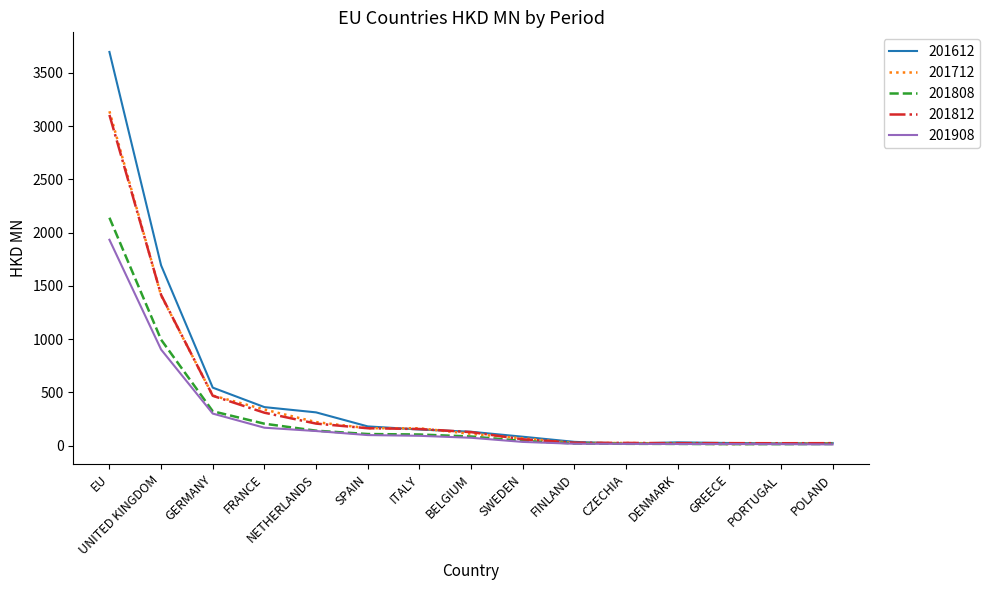

What value does the 201712 series have at FRANCE?

338.8